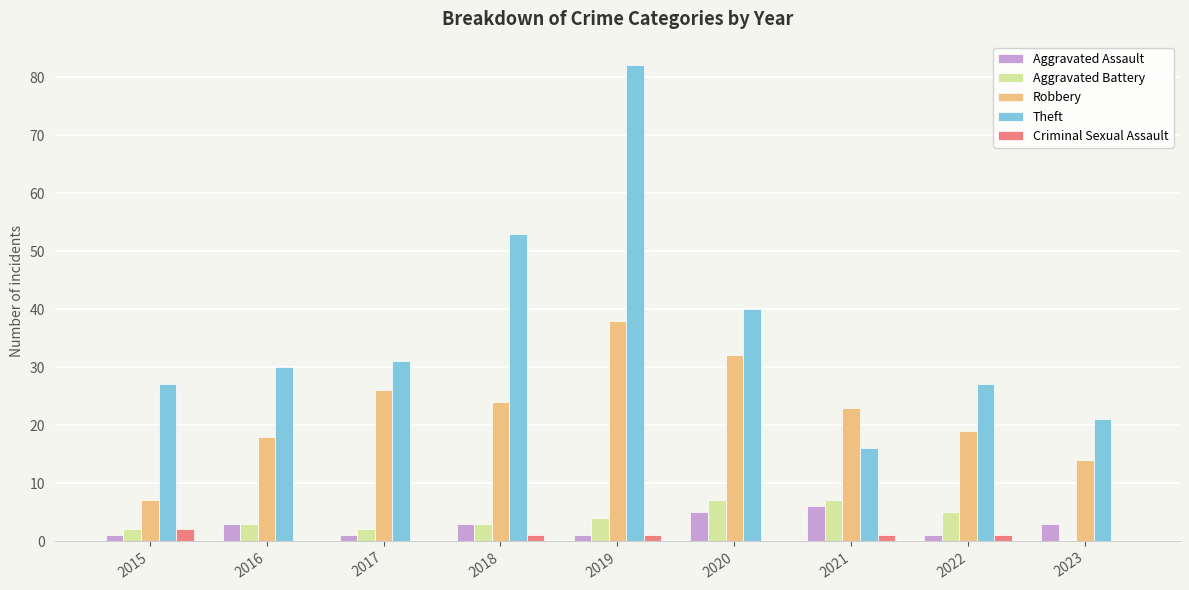

What is the total value across all series at 2021?

53